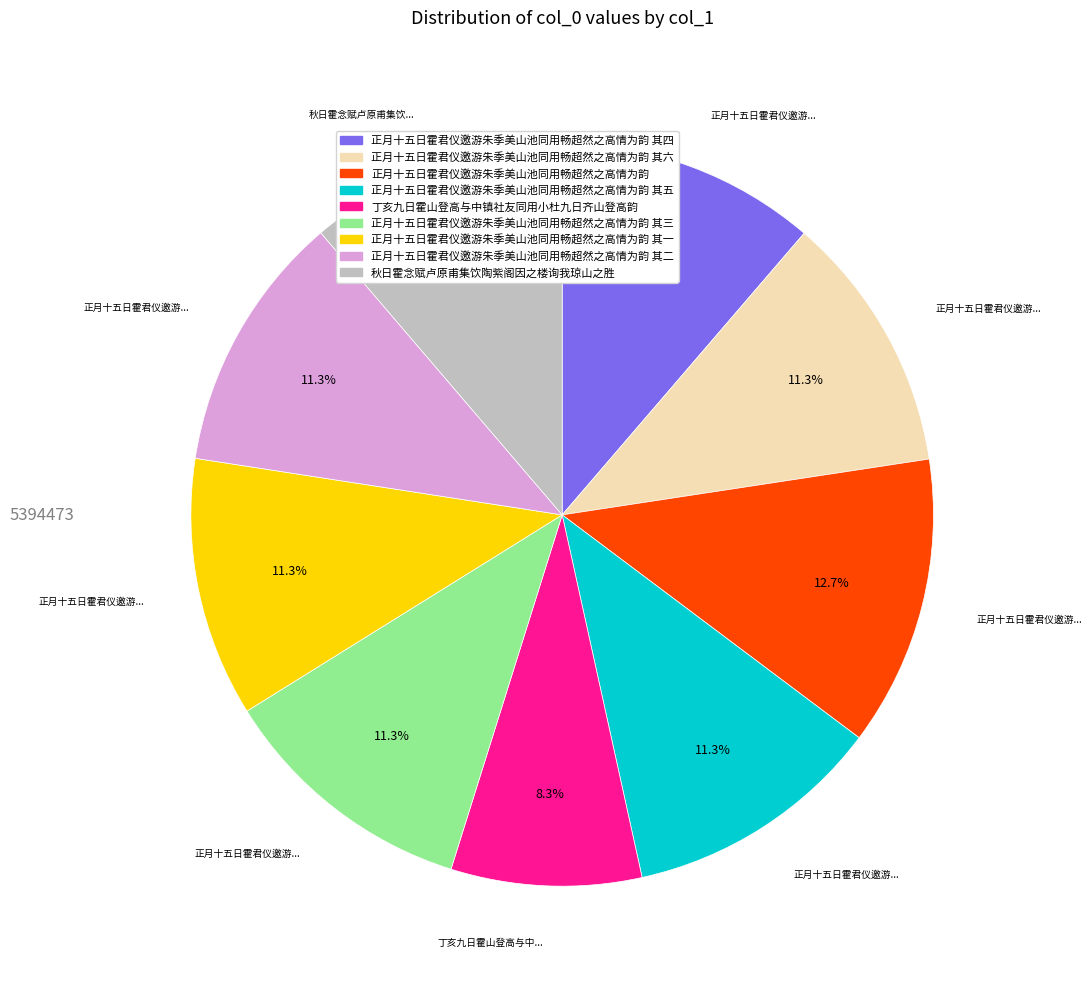

To the nearest percent, what is the combined percentage of 正月十五日霍君仪邀游朱季美山池同用畅超然之高情为韵 其五 and 秋日霍念赋卢原甫集饮陶紫阁因之楼询我琼山之胜?

23%